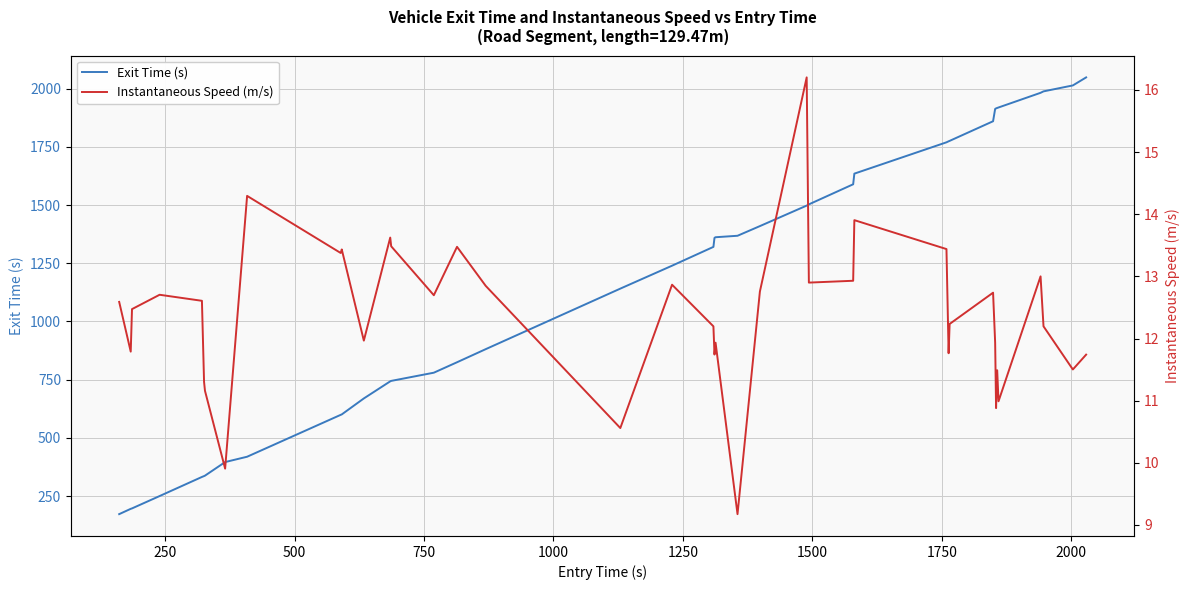

What is the value of the Exit Time (s) point at the 37th from the left?

1982.7